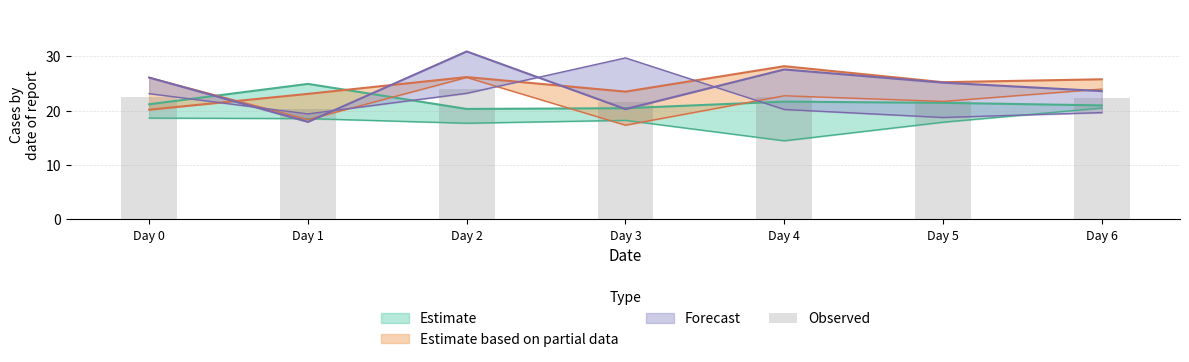

What is the value of the 1st bar from the left?

22.6